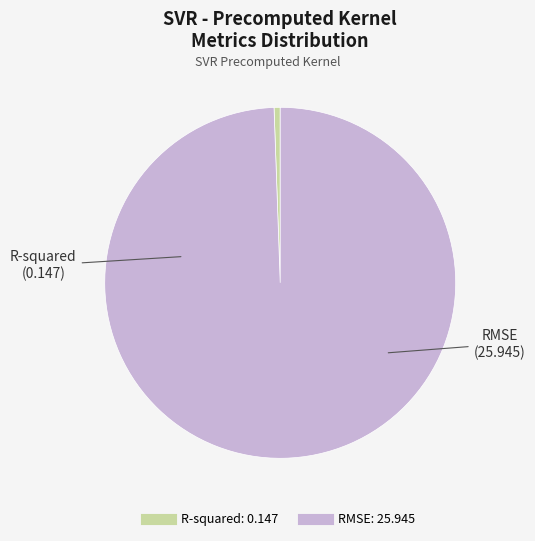

Which slice represents more than half of the pie?

RMSE